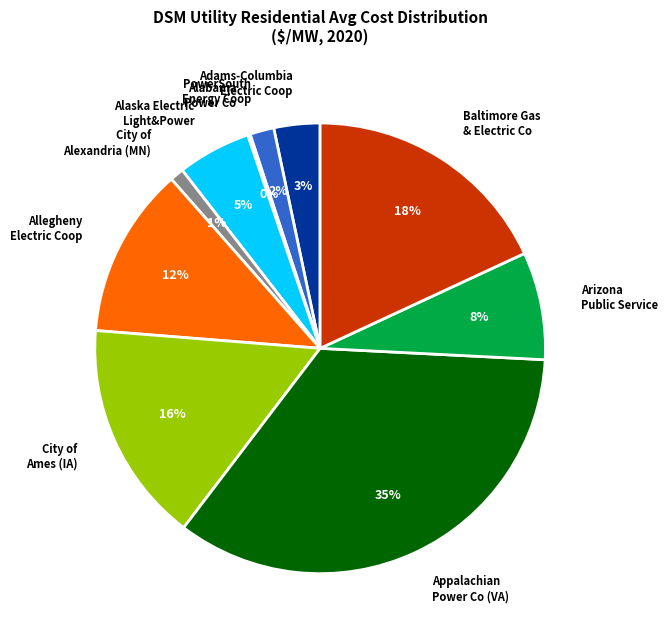

To the nearest percent, what is the average slice percentage?

10%